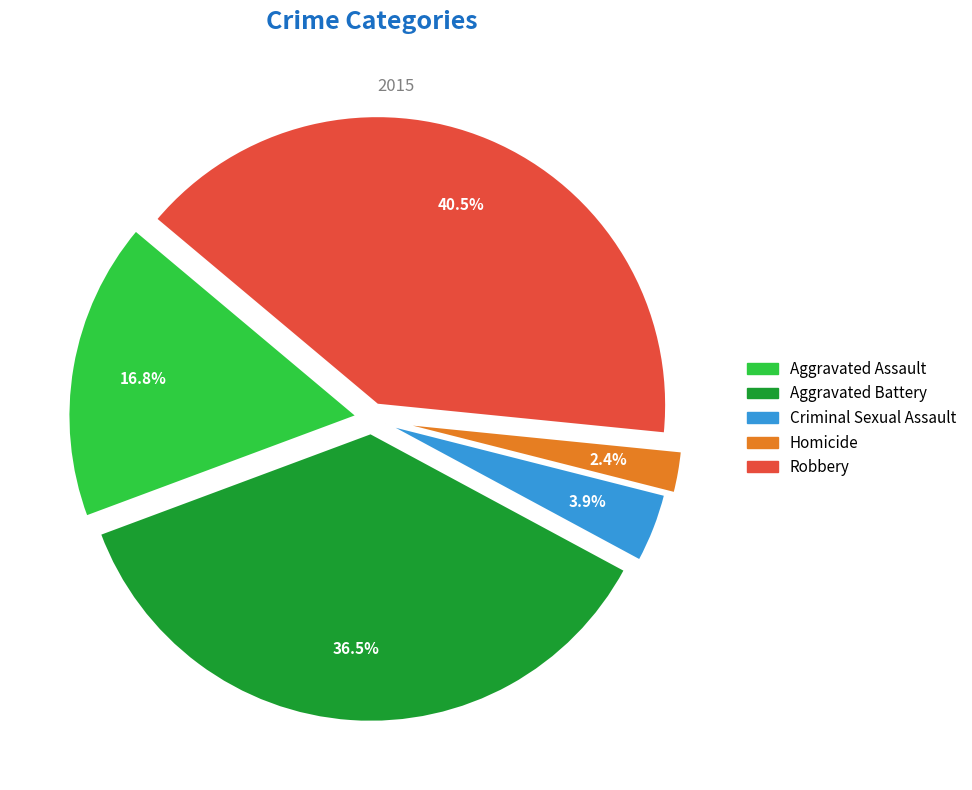

Which has a higher value, Criminal Sexual Assault or Aggravated Battery?

Aggravated Battery